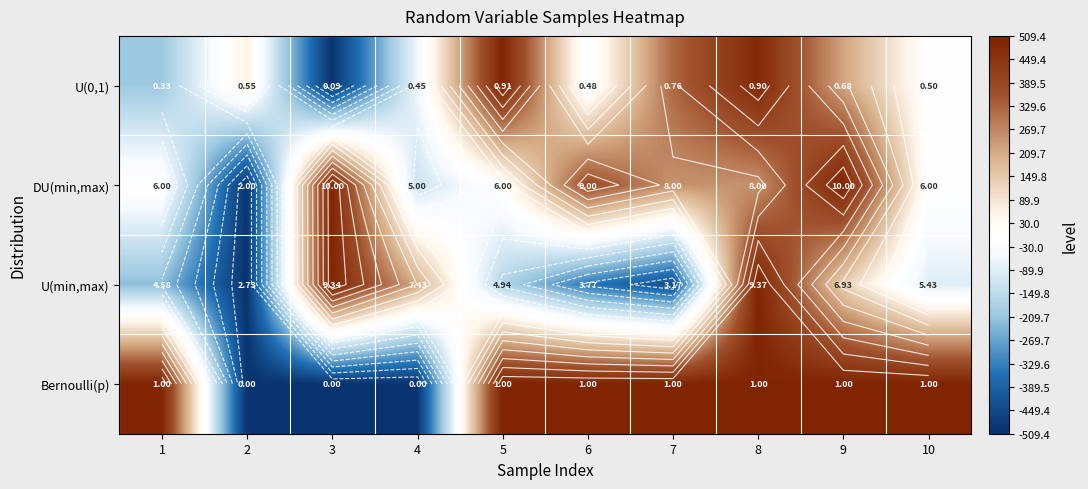

How many values in Bernoulli(p) are above zero?

7